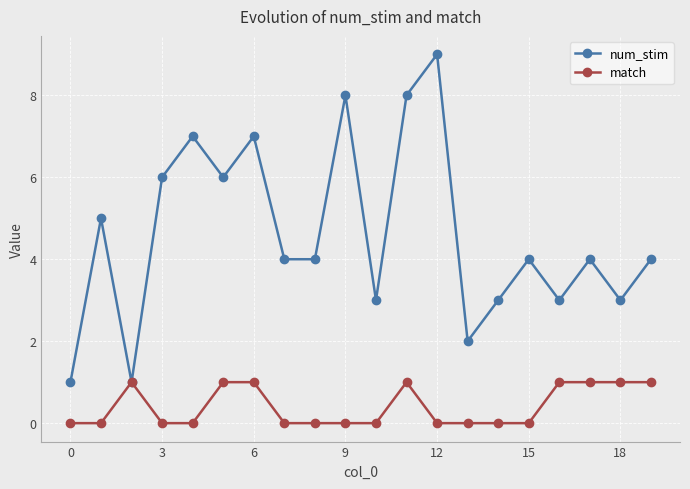

Count the number of categories in the chart.

20